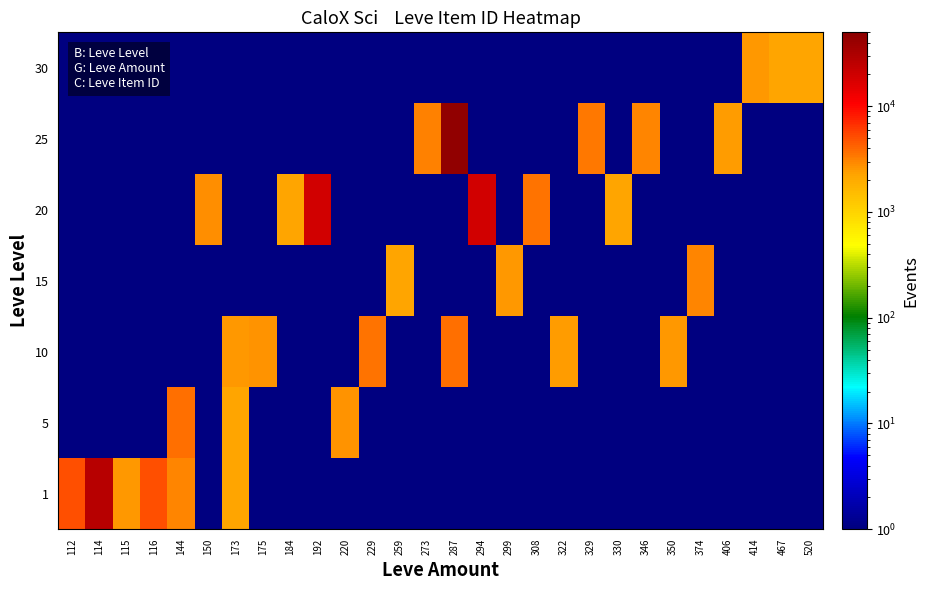

Which series changed the most between 114 and 192?

1